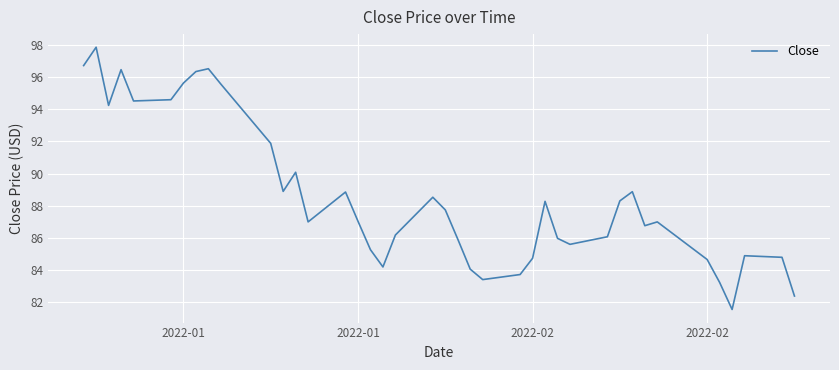

What is the maximum value shown in the chart?

97.9